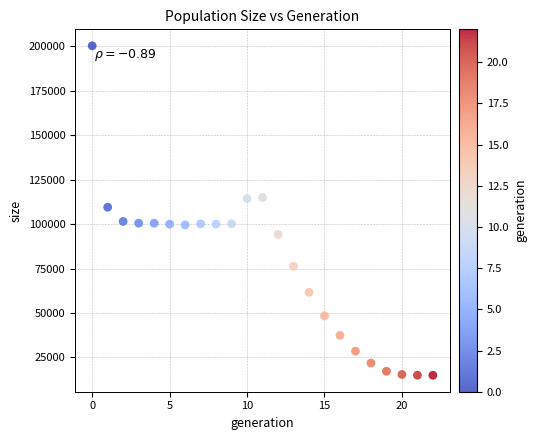

What is the range of Y values (max minus min)?

185388